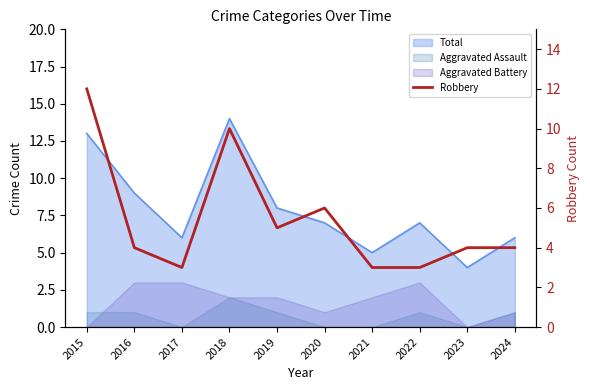

How many points are higher than both their immediate neighbors (excluding endpoints)?

2